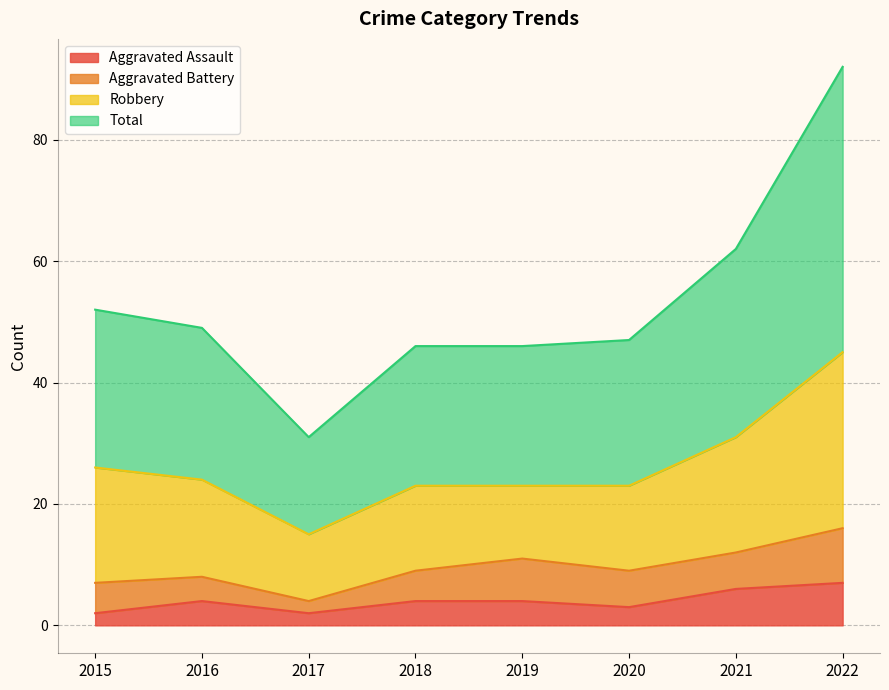

At which category is the sum across all series the highest?

2022